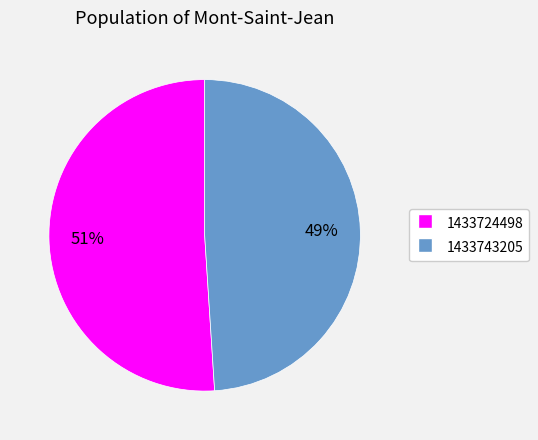

Count the number of slices in the pie.

2